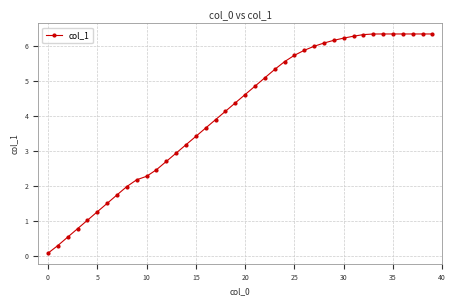

What is the greatest value displayed?

6.3